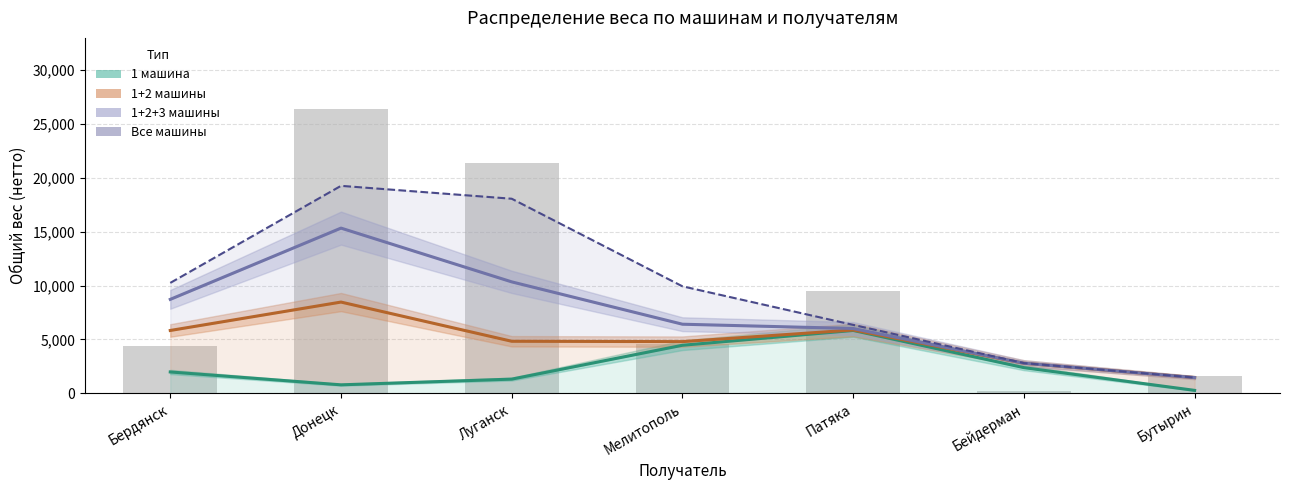

Between Бутырин and Луганск, which is larger?

Луганск